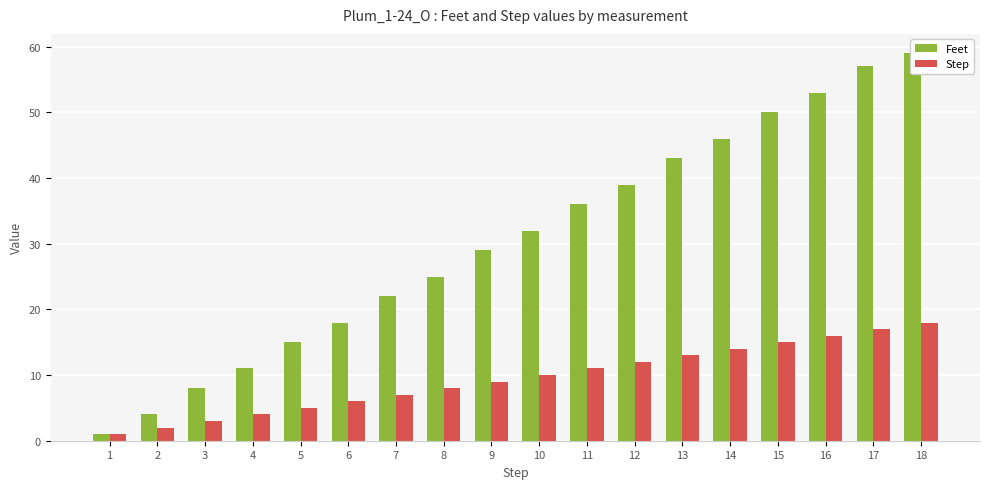

What is the maximum value shown in the chart?

59